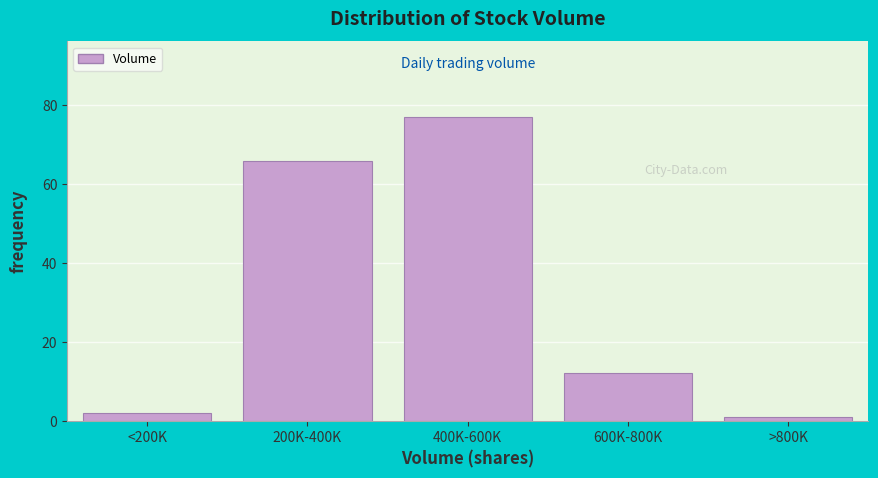

Reading left to right, list all the values displayed in this chart.

<200K=2	200K-400K=66	400K-600K=77	600K-800K=12	>800K=1